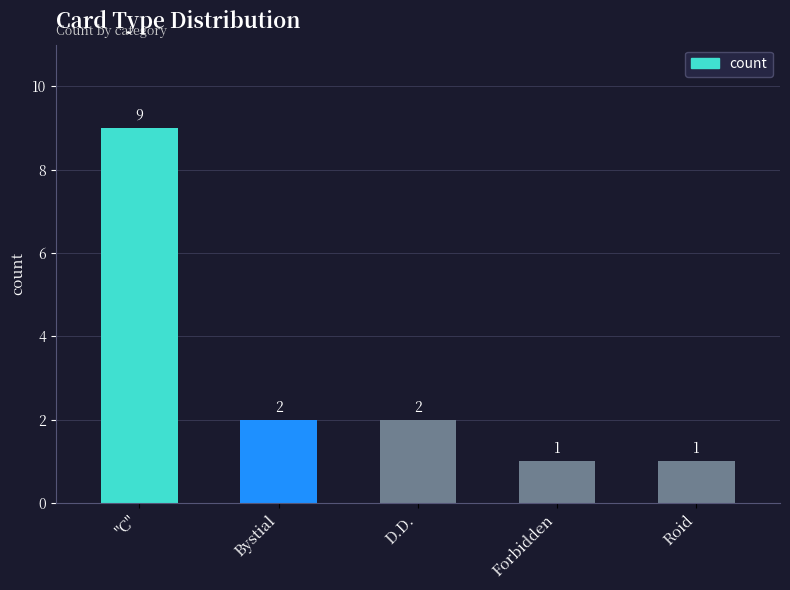

The chart shows a value of 0 at Forbidden. True or false?

False